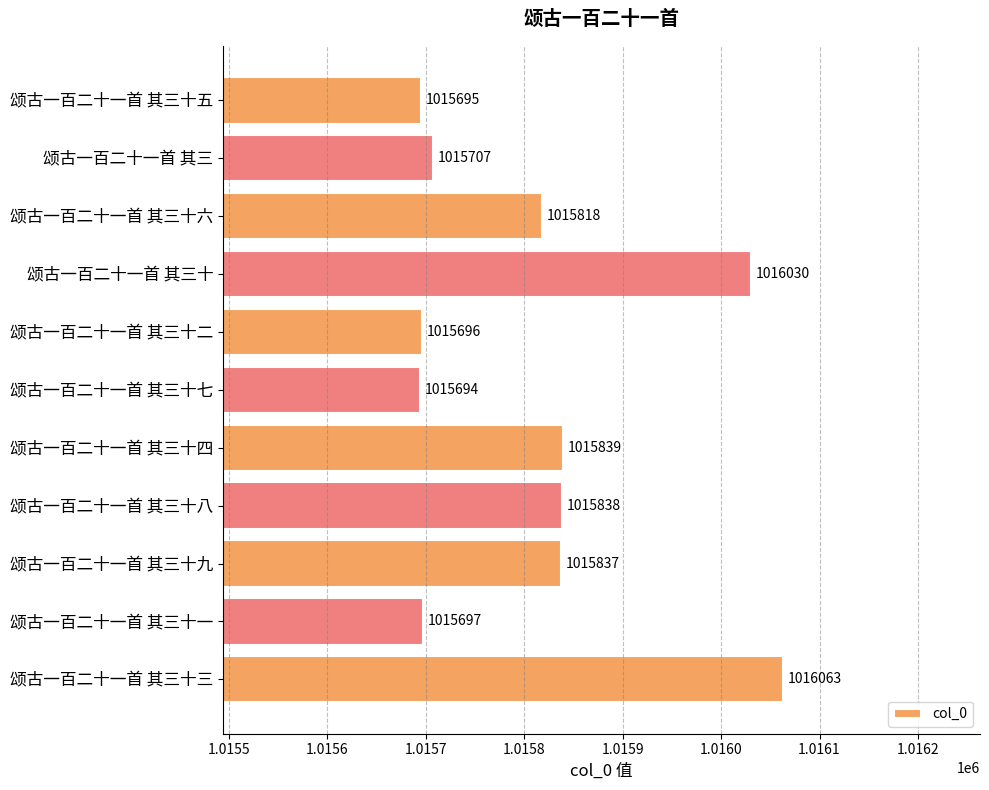

How many bars are there in total?

11